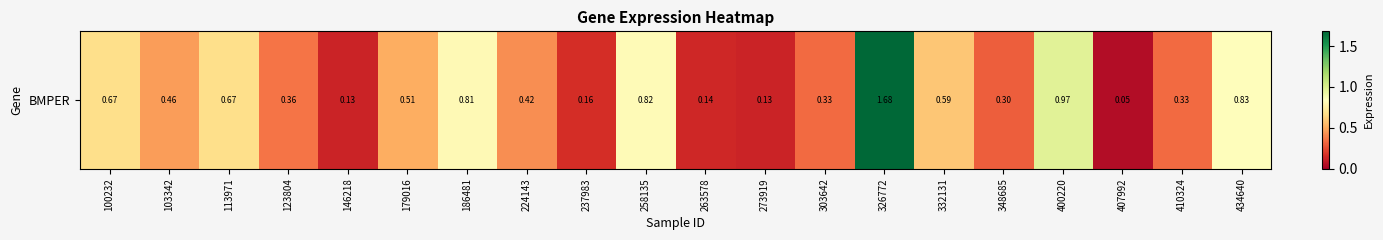

Reading left to right, transcribe all the data shown in this chart.

0.7	0.5	0.7	0.4	0.1	0.5	0.8	0.4	0.2	0.8	0.1	0.1	0.3	1.7	0.6	0.3	1.0	0.1	0.3	0.8